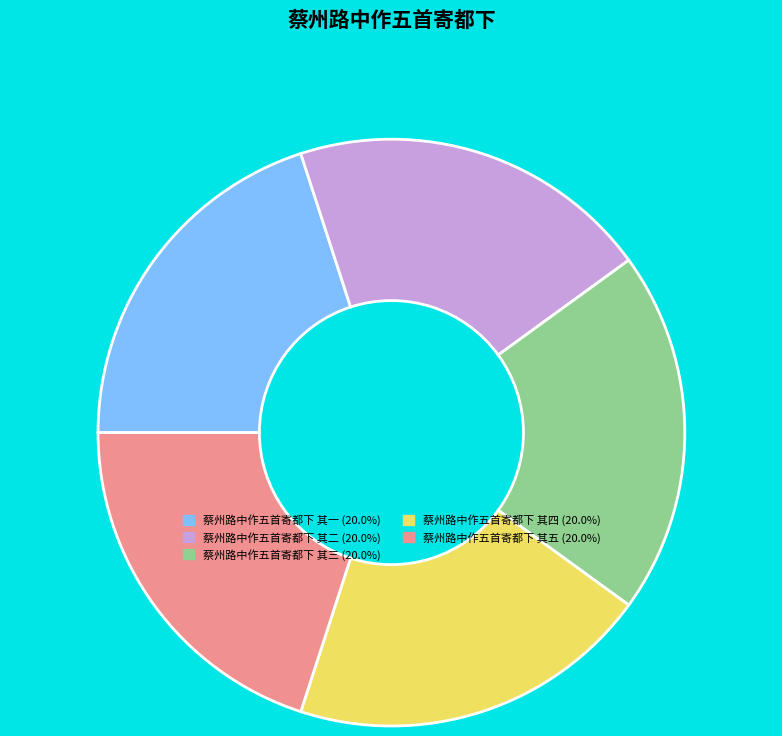

How many segments does this pie chart have?

5